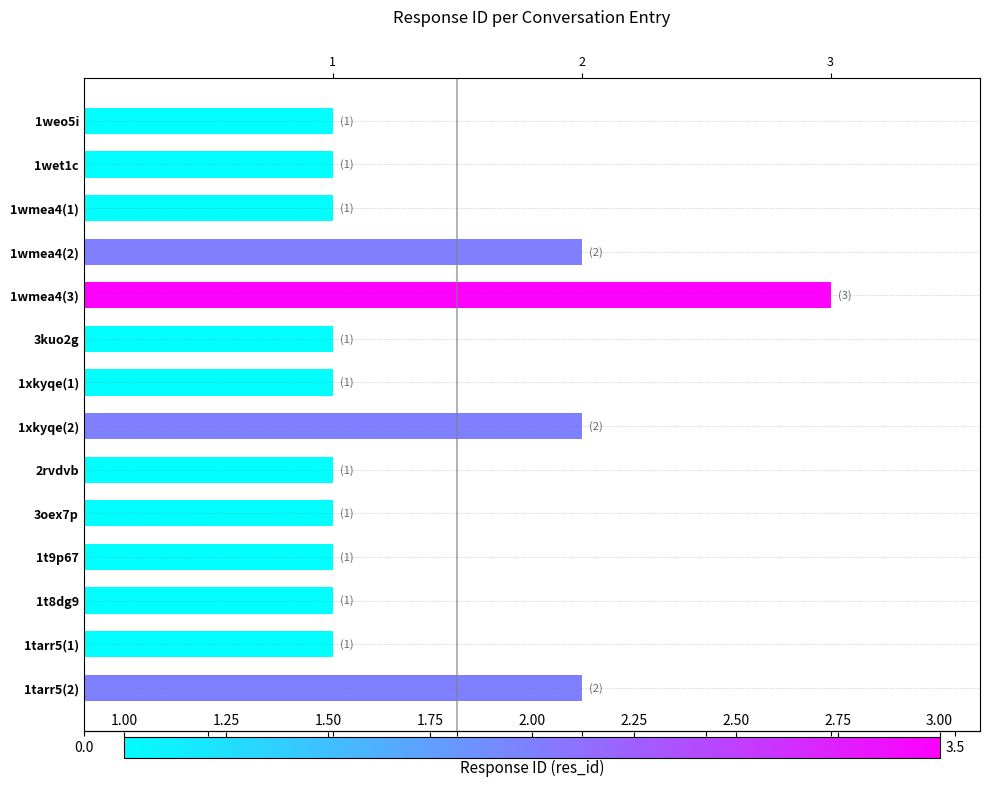

Does the chart contain any negative values?

No